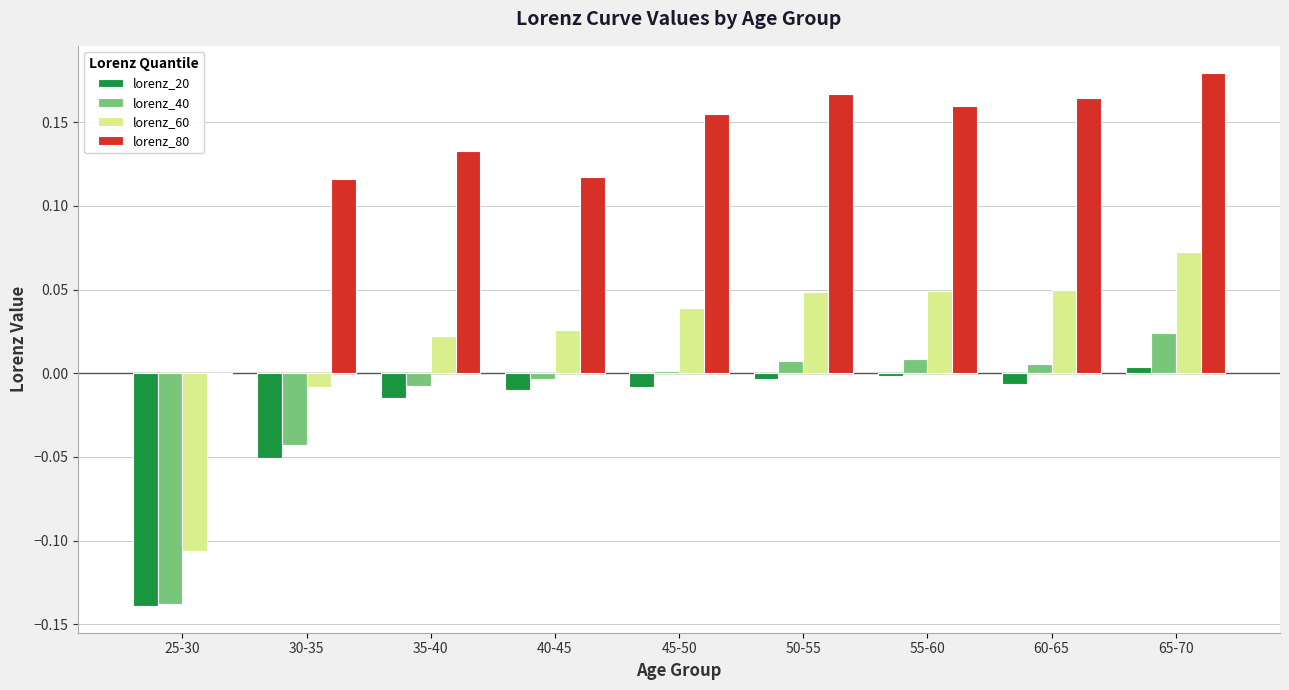

At which category is the sum across all series the highest?

65-70